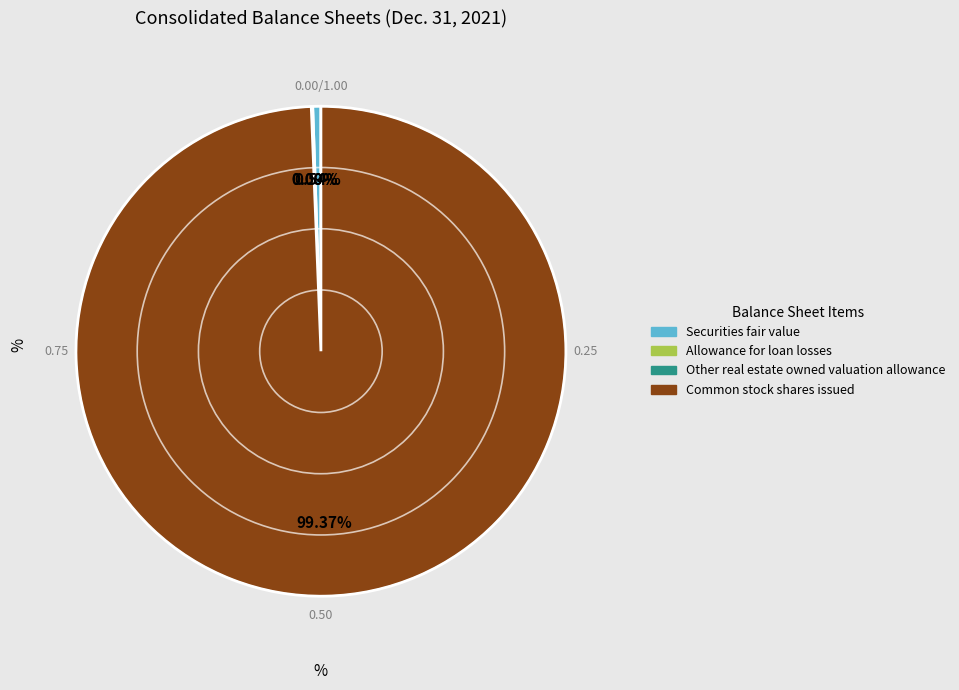

To the nearest percent, what portion does Common stock shares issued represent?

99%